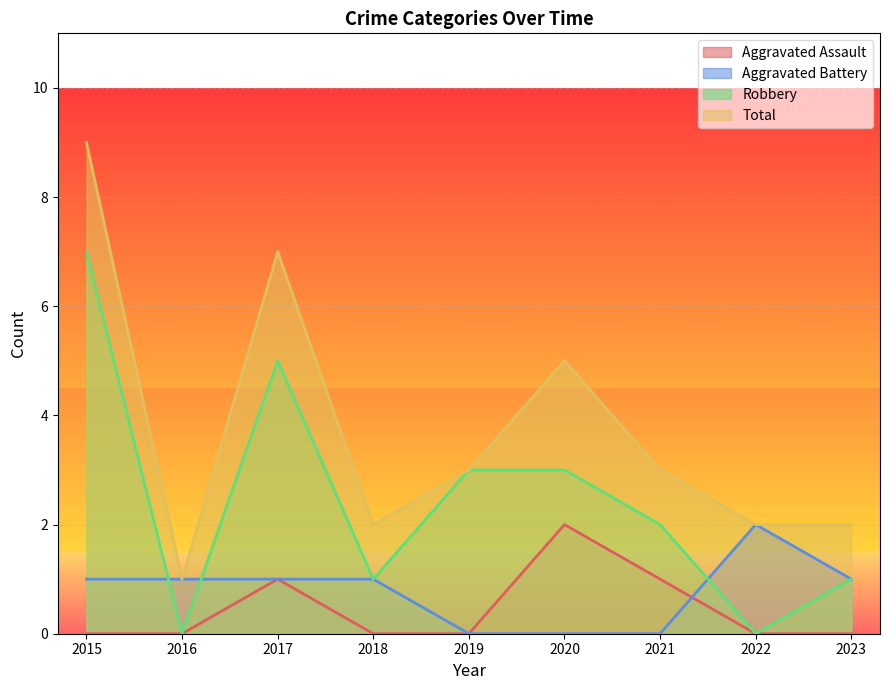

Between 2020 and 2021, which series saw the biggest shift?

Total